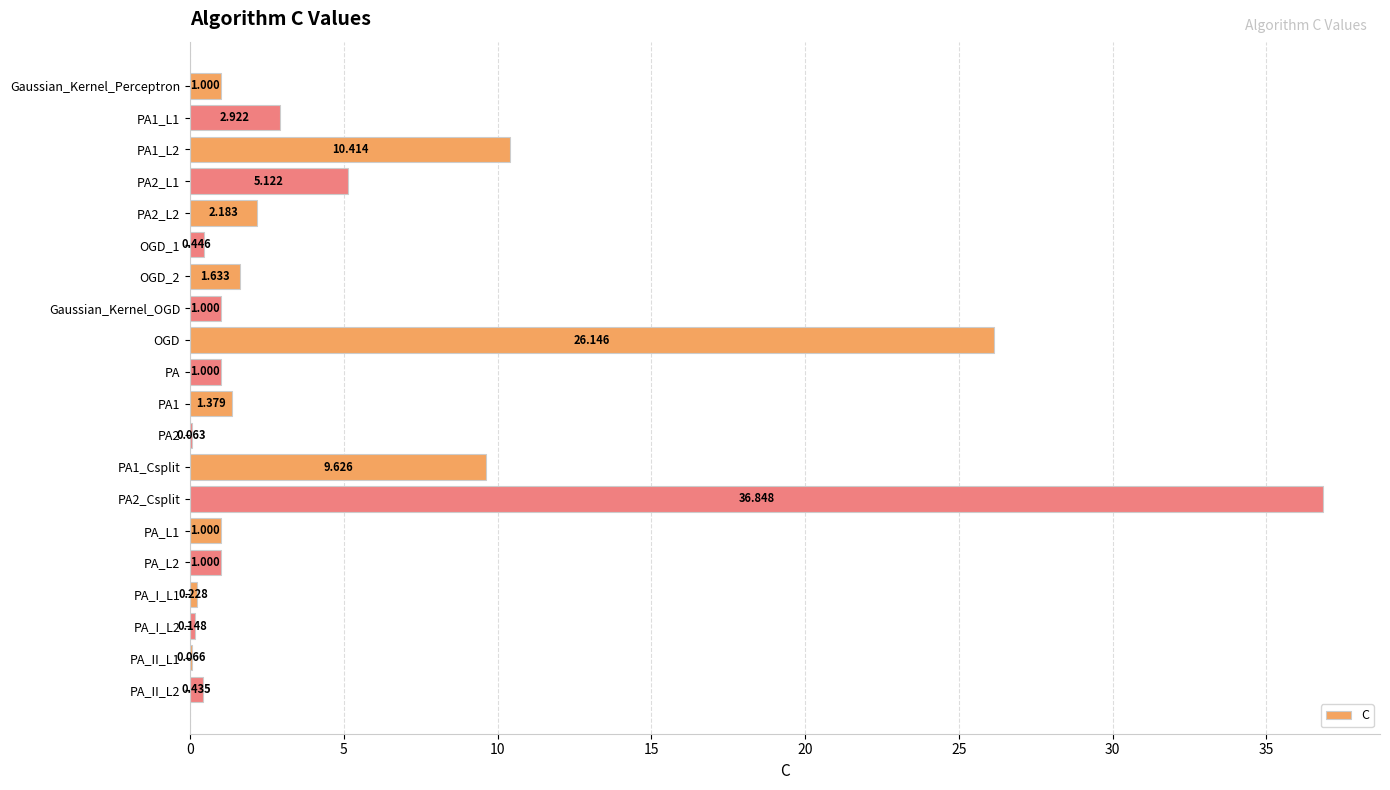

Are the bars horizontal?

Yes